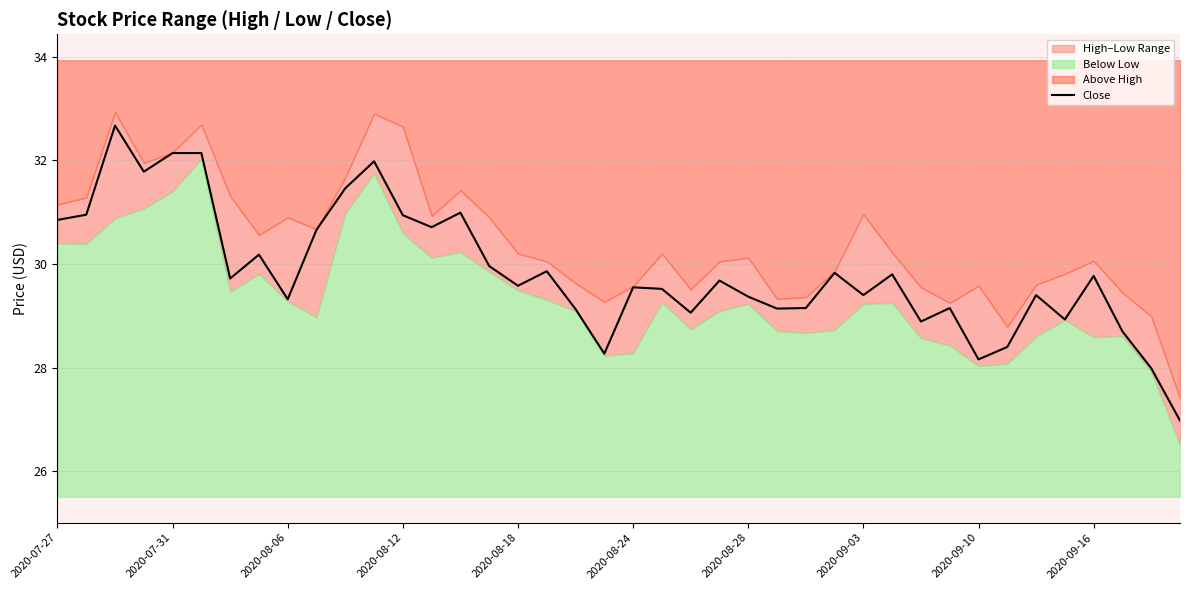

The Close series shows 29.4 at 2020-08-28. True or false?

True